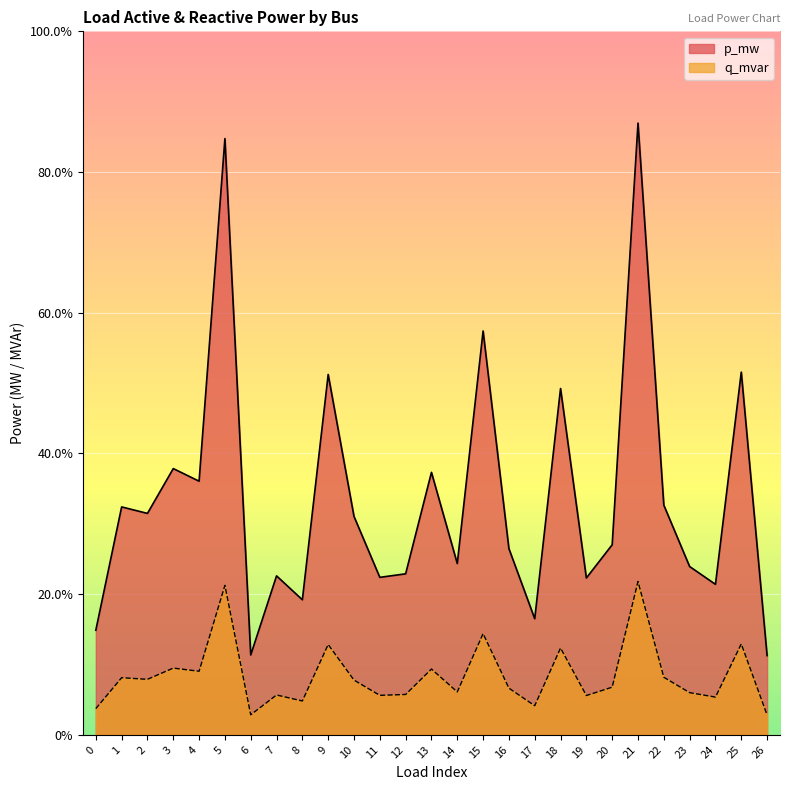

The value of q_mvar at 0 is 0.0. True or false?

True